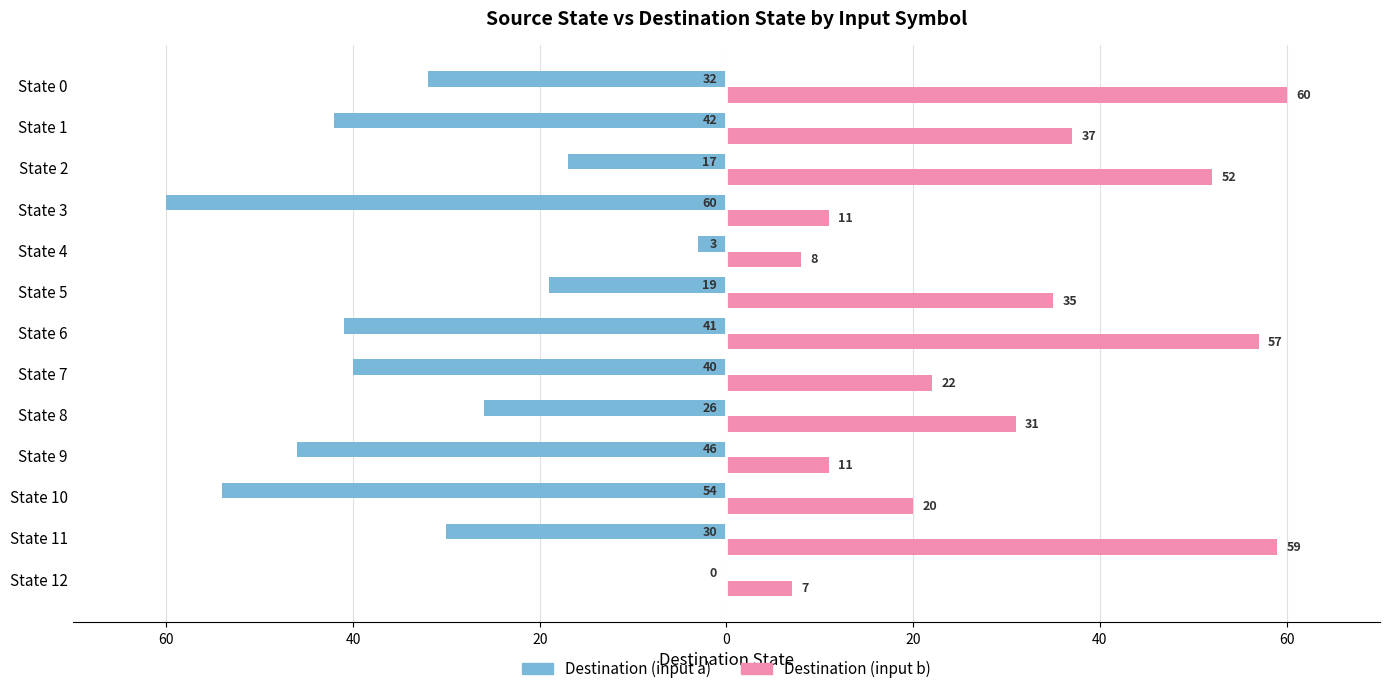

What are all the series names shown in the legend?

Destination (input a), Destination (input b)